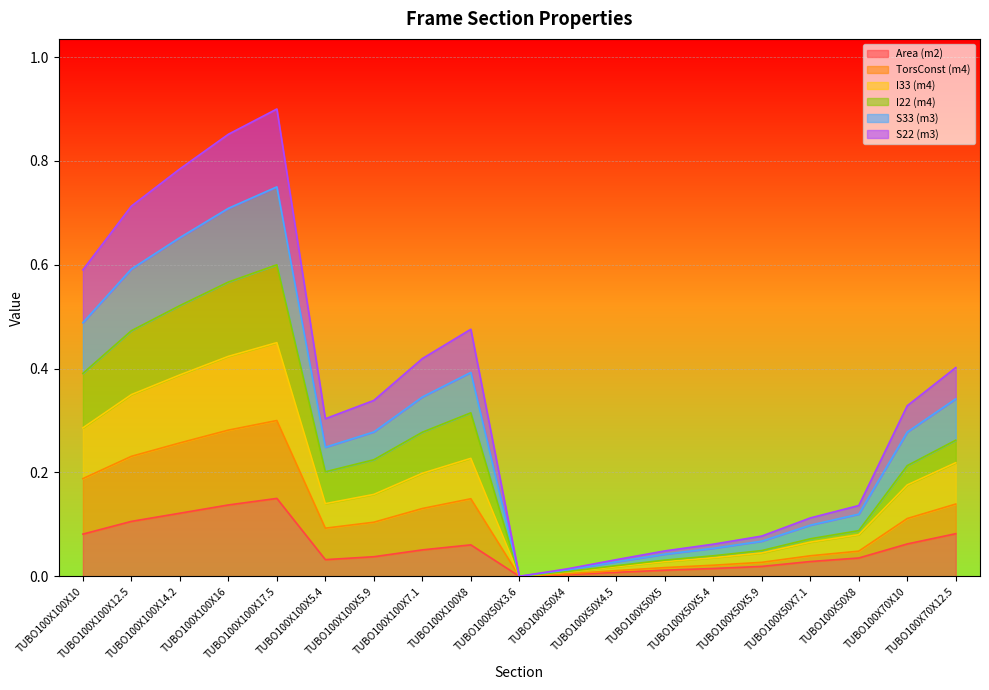

What is the label of the 16th point from the left?

TUBO100X50X7.1